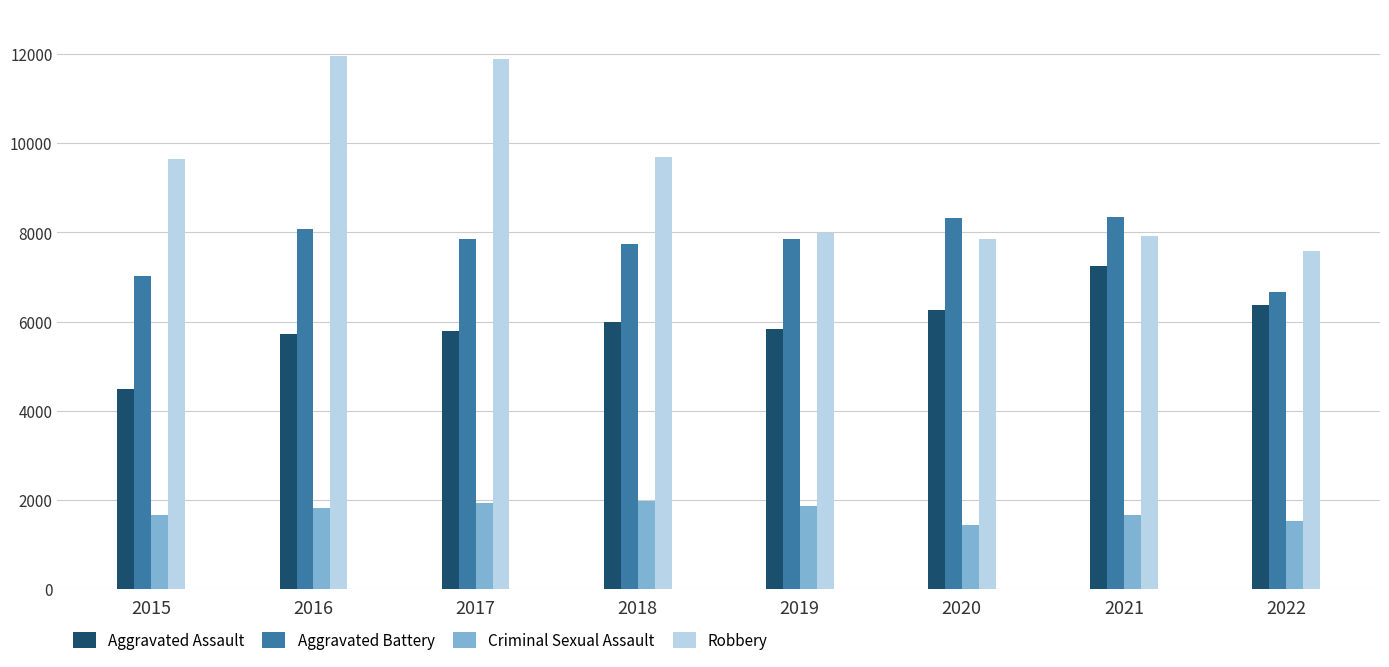

What is the sum of all Aggravated Battery values?

61868